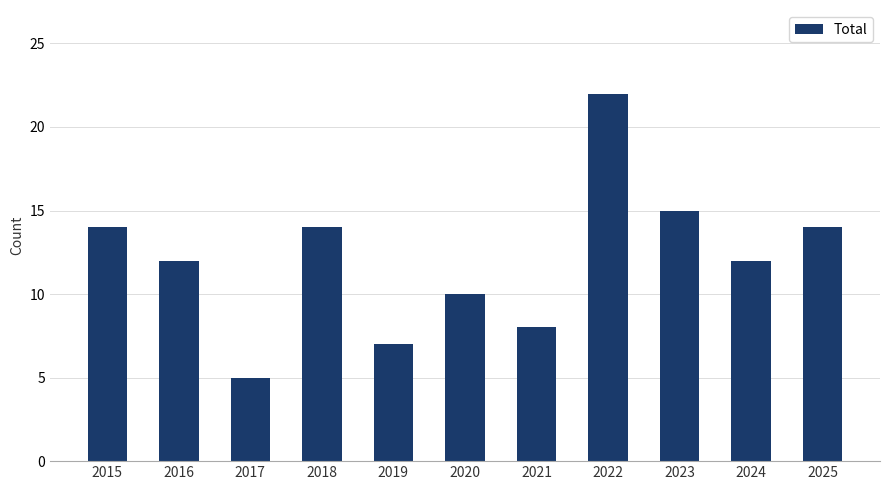

Which category has the lowest value across all series?

2017